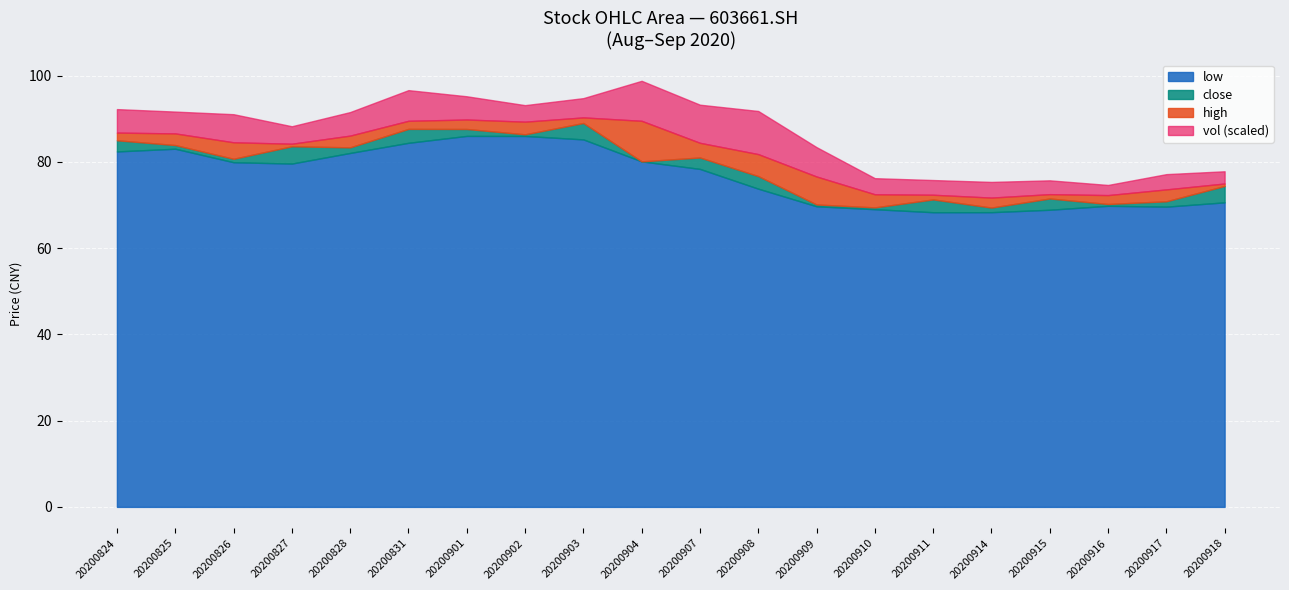

What is the value of the vol point at the 10th from the left?

13912.5